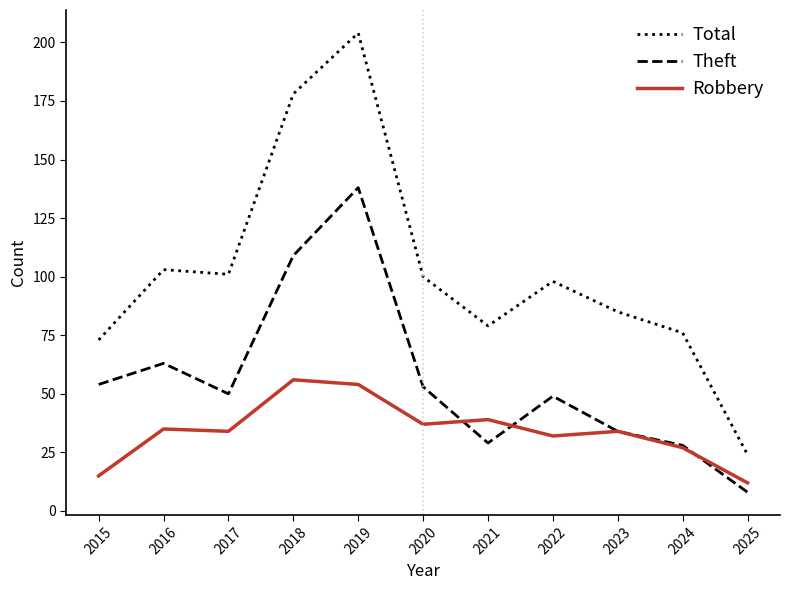

How many interior local peaks does the Total series have?

3